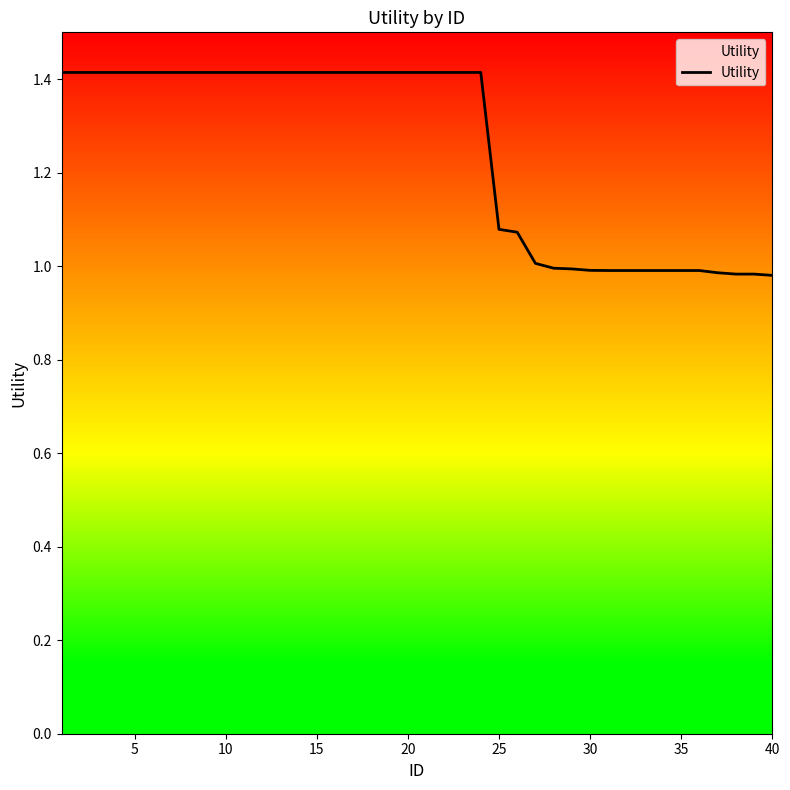

What is the difference between the maximum and minimum values?

0.4